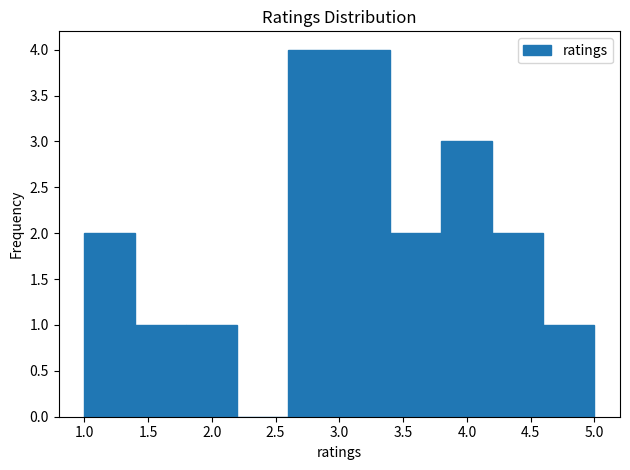

How tall is the bar that spans 3.0 to 3.4 on the x-axis? The values are not printed on the chart, so give them approximately, as read against the axis.

4